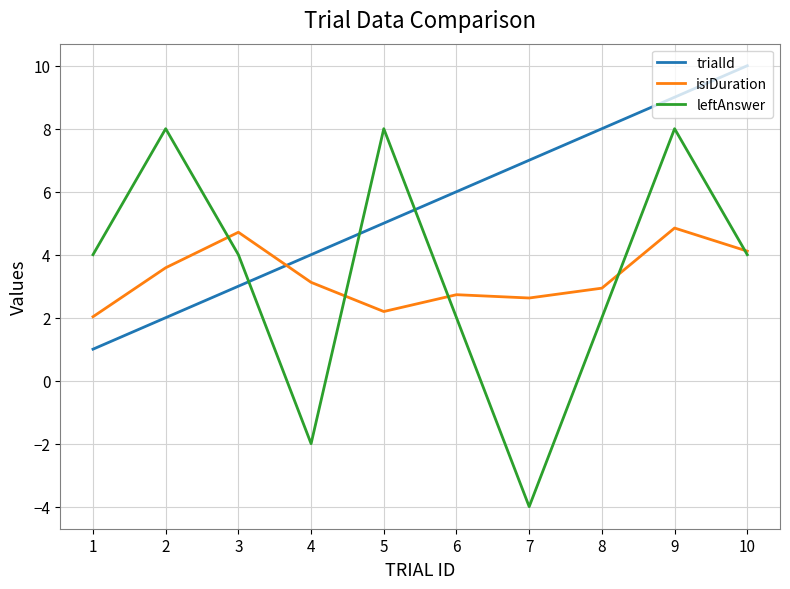

The value of isiDuration at 4 is 0.9. True or false?

False